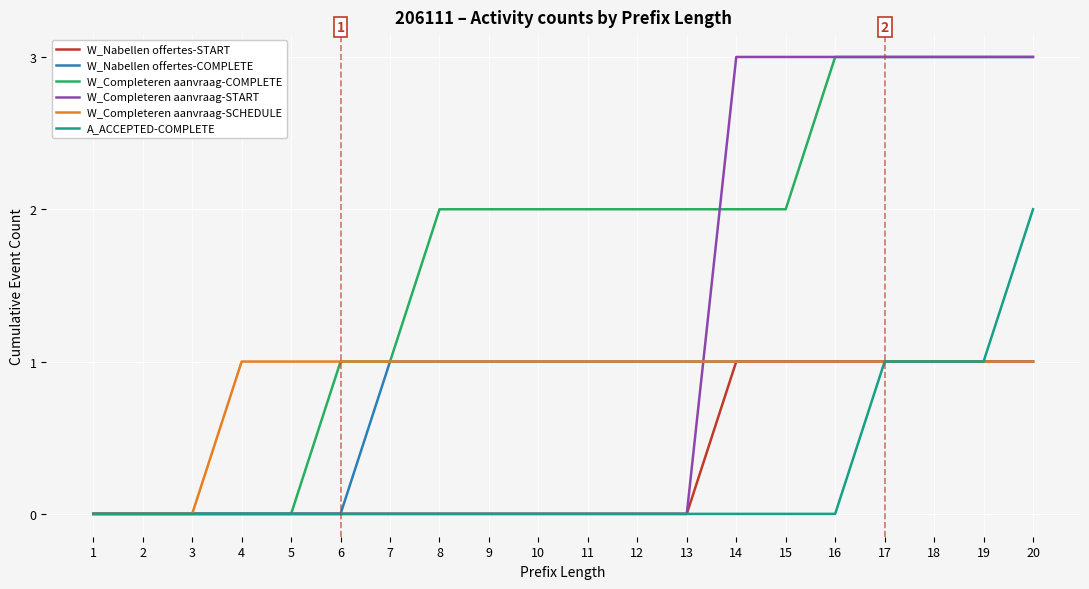

True or false: W_Completeren aanvraag-SCHEDULE has a value of -1 at 2.

False